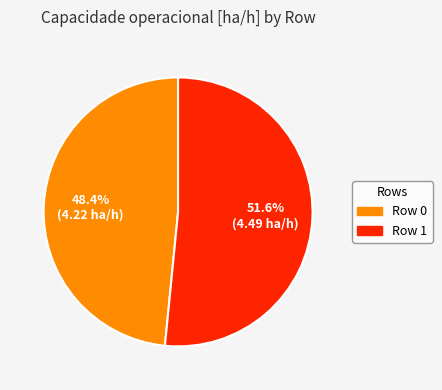

To the nearest percent, what is the difference between the largest and smallest slice percentages?

3%